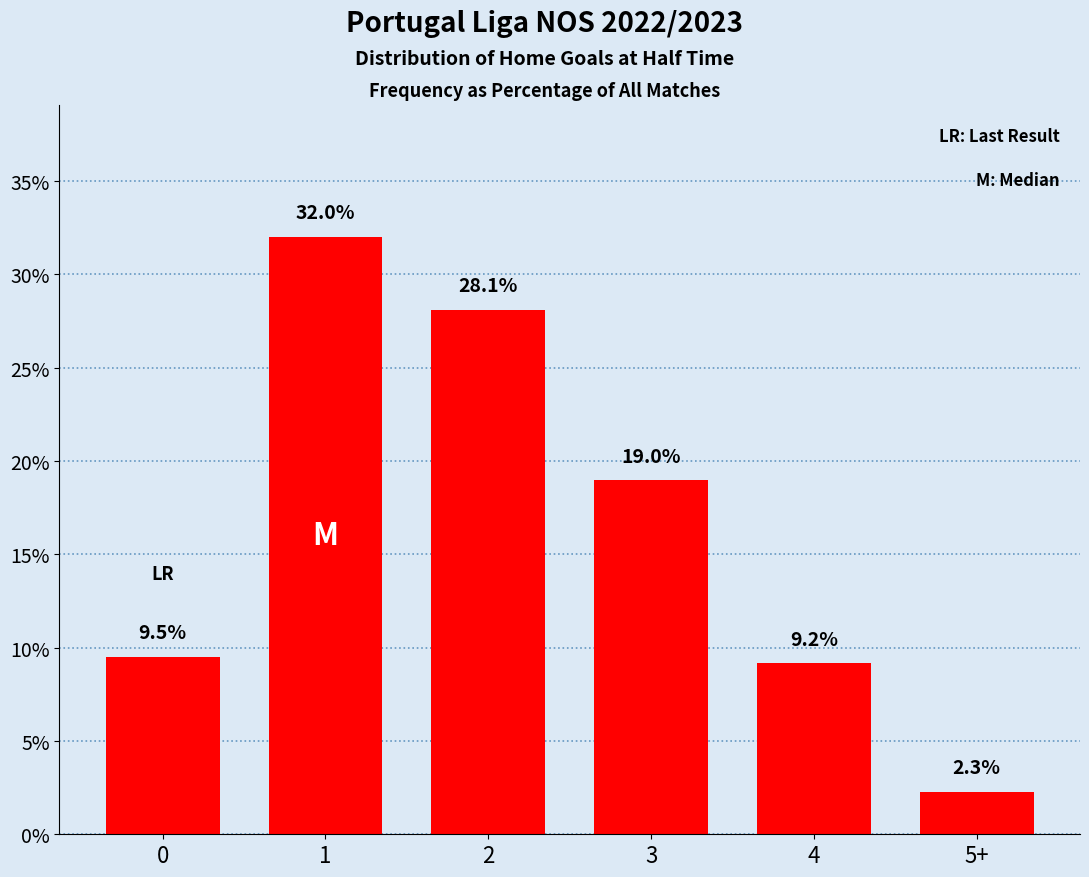

Reading left to right, extract all data points from this chart.

9.5	32.0	28.1	19.0	9.2	2.3